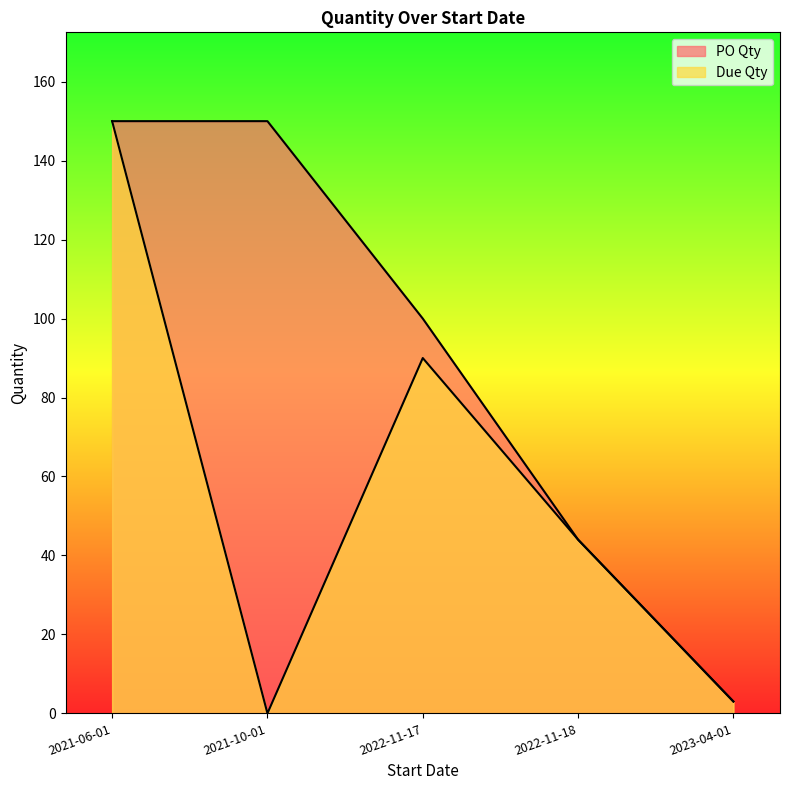

True or false: Due Qty has a value of 1 at 2023-04-01.

False